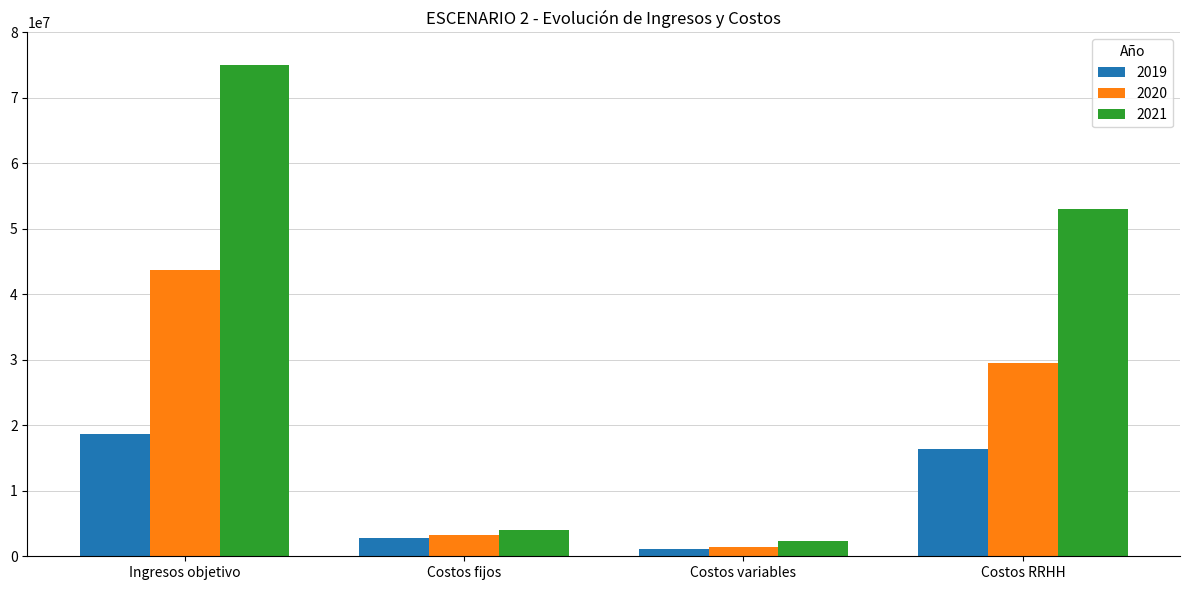

How many categories are shown in the chart?

4